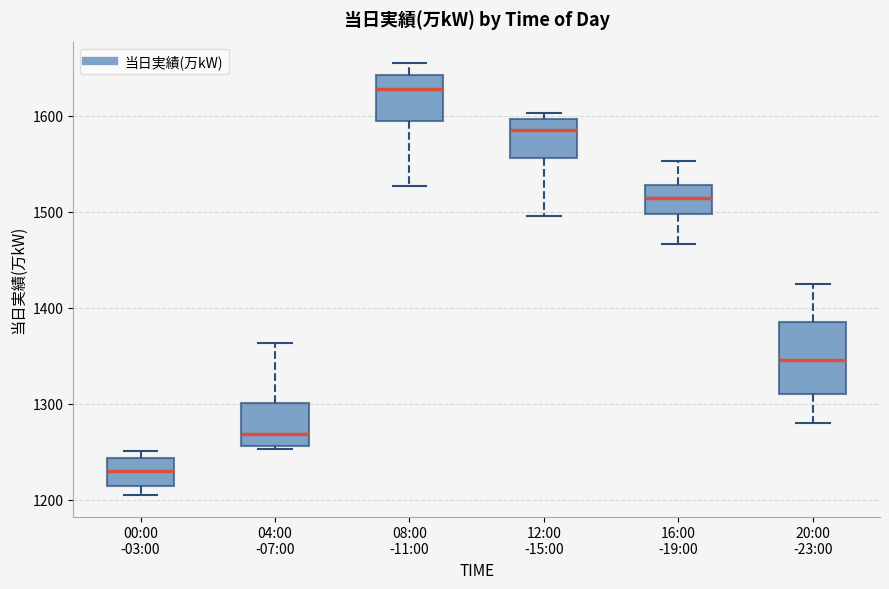

Where is the upper edge of the box for 08:00 -11:00 on the y-axis? The values are not printed on the chart, so give them approximately, as read against the axis.

1640